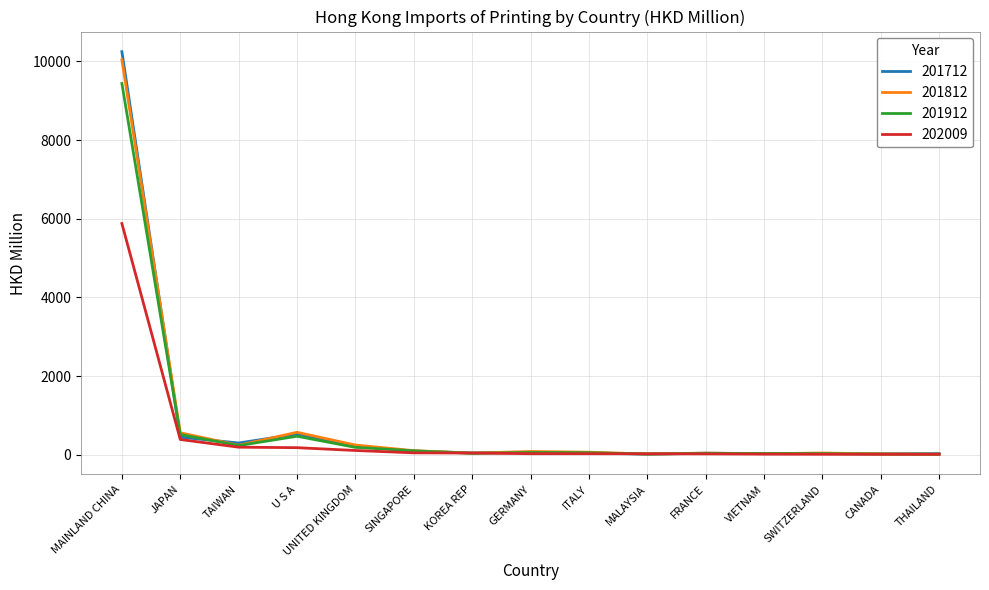

True or false: 201912 has a value of 28.8 at SWITZERLAND.

True